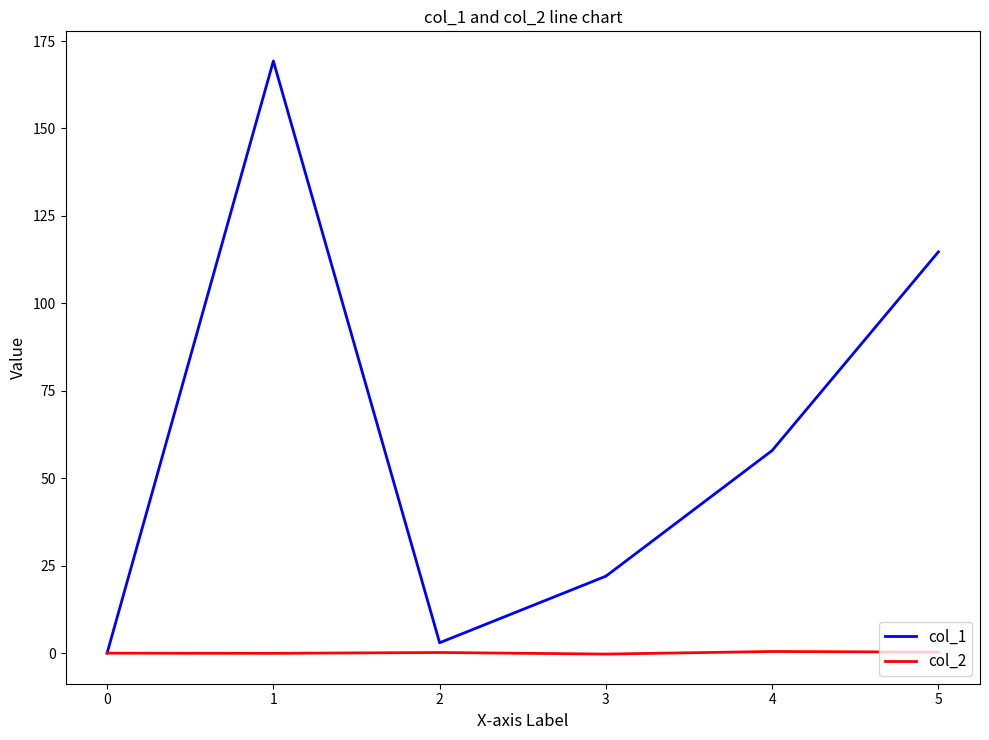

At how many categories does at least one series exceed 145?

1